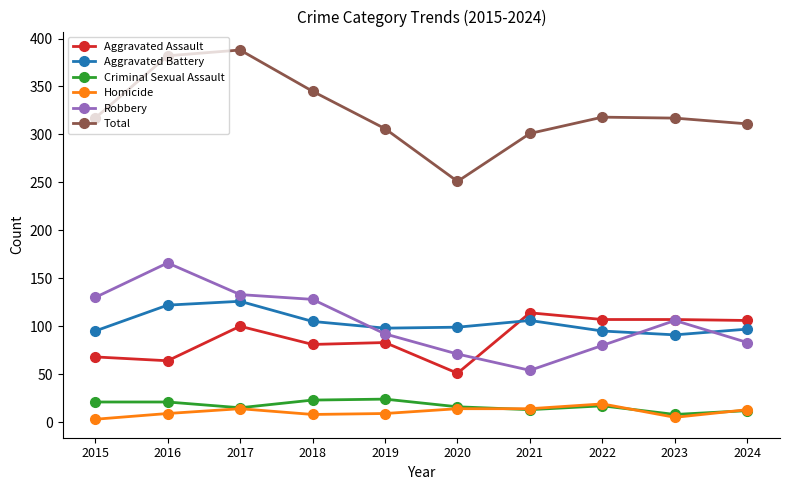

At how many categories does at least one series exceed 308?

7